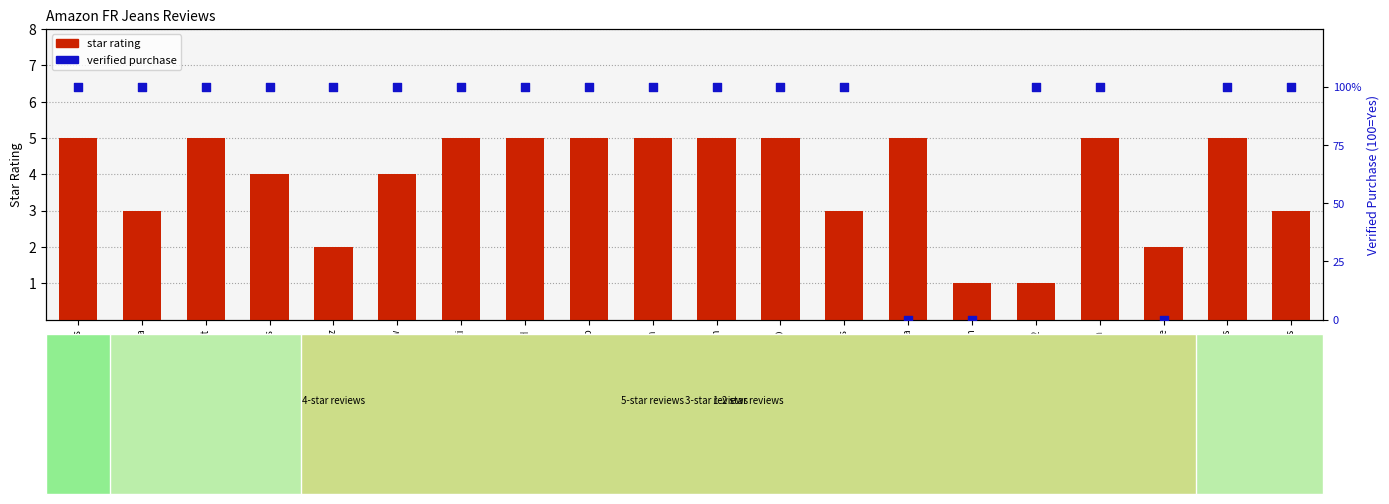

Which series has the largest total across all categories?

verified purchase %